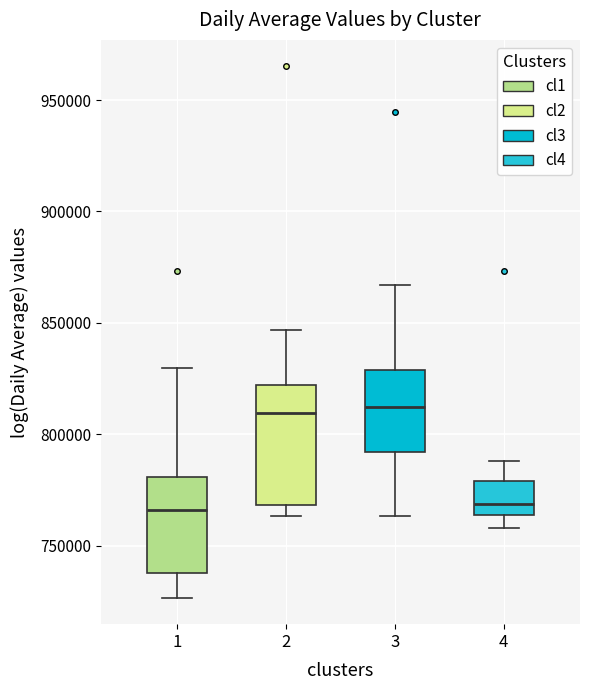

Reading left to right, transcribe this box plot: for each box, give where its median line is, the range the box spans, and where its two whiskers end, as read against the y-axis. The values are not printed on the chart, so give them approximately, as read against the axis.

1: median 765000, box 740000 to 780000, whiskers 725000 to 830000
2: median 810000, box 770000 to 820000, whiskers 765000 to 845000
3: median 810000, box 790000 to 830000, whiskers 765000 to 865000
4: median 770000, box 765000 to 780000, whiskers 760000 to 790000